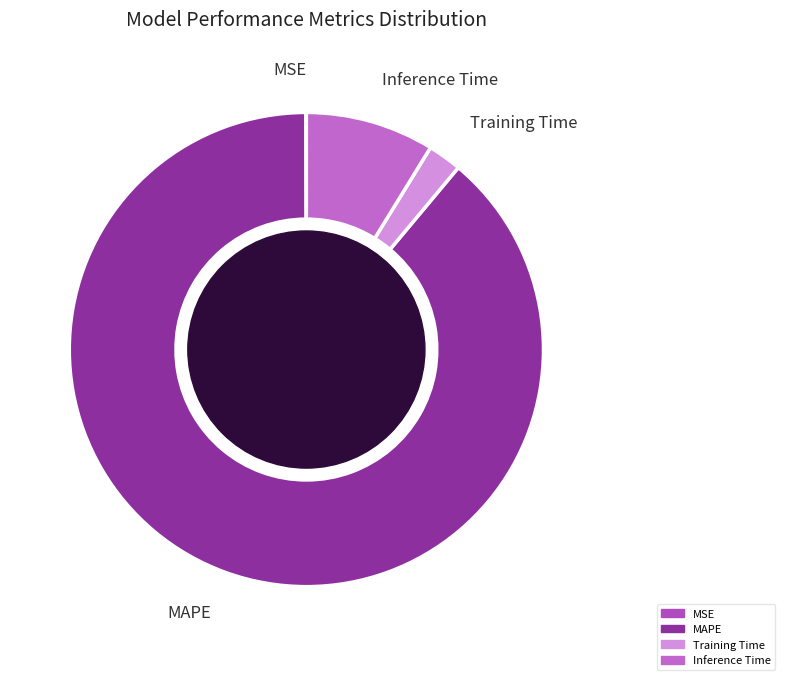

Is it true that Training Time is 2% of the pie?

True